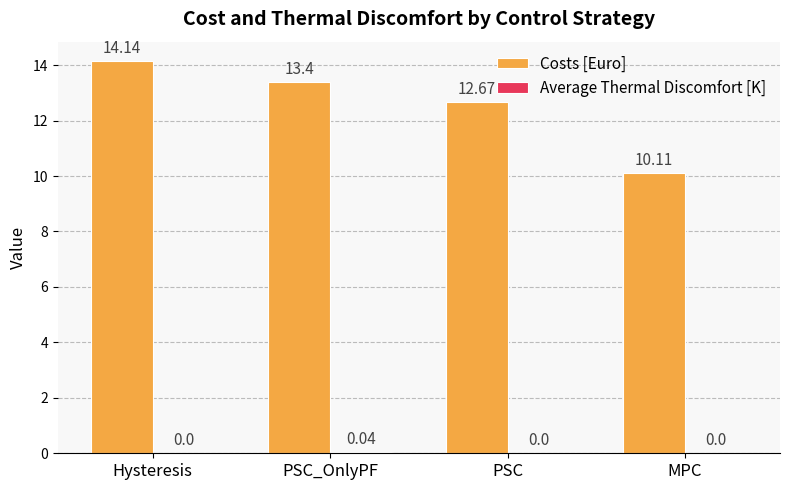

Which series has the largest total across all categories?

Costs [Euro]